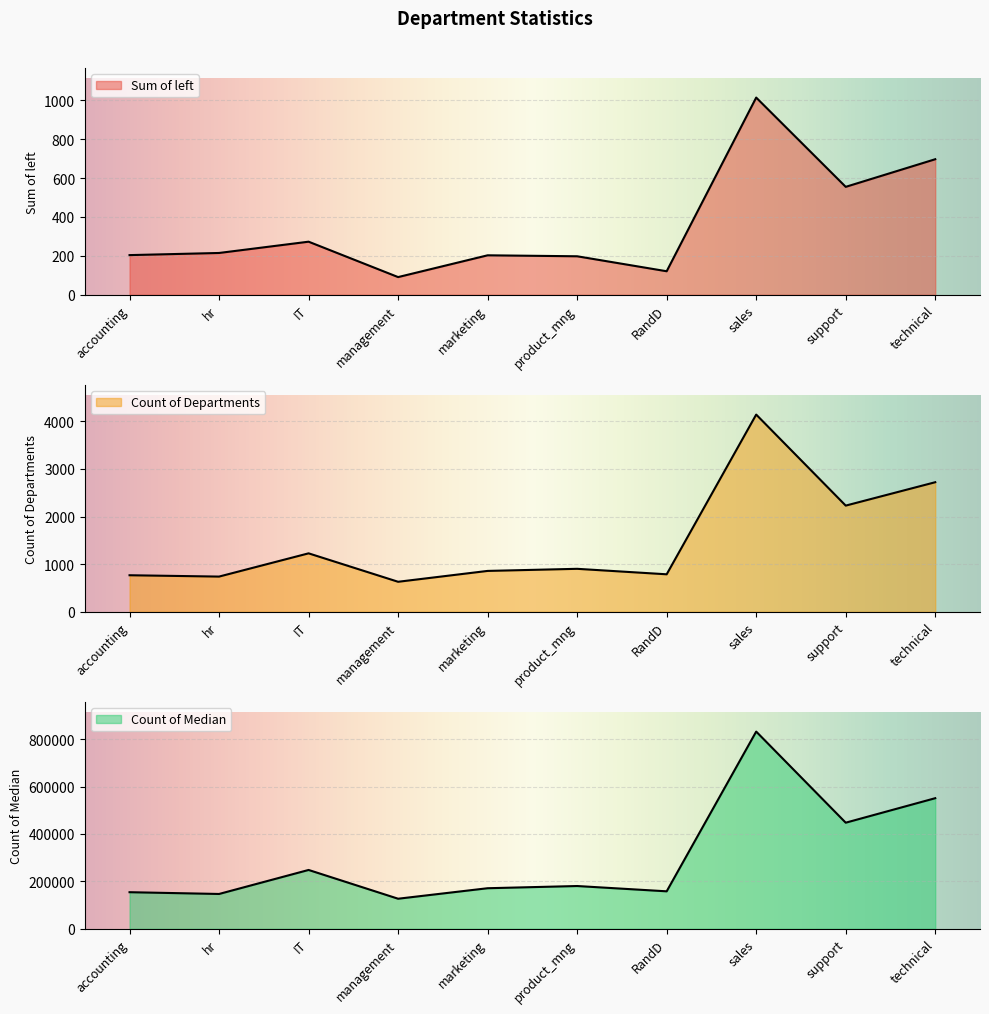

Reading right to left, transcribe all the data shown in this chart.

Sum of left: technical=697	support=555	sales=1014	RandD=121	product_mng=198	marketing=203	management=91	IT=273	hr=215	accounting=204
Count of Departments: technical=2720	support=2229	sales=4140	RandD=787	product_mng=902	marketing=858	management=630	IT=1227	hr=739	accounting=767
Count of Median: technical=550793	support=447490	sales=831773	RandD=158030	product_mng=180369	marketing=171073	management=126787	IT=248119	hr=146828	accounting=154292